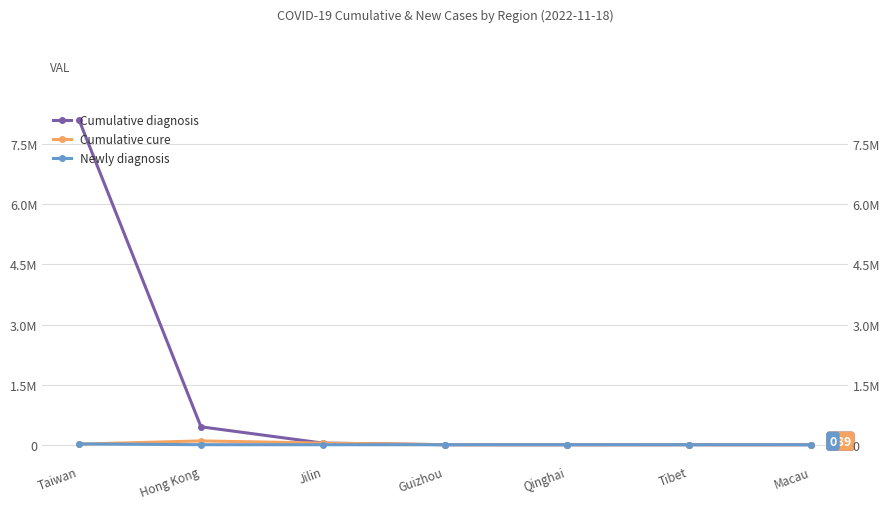

Which series has the largest range (max minus min)?

Cumulative diagnosis